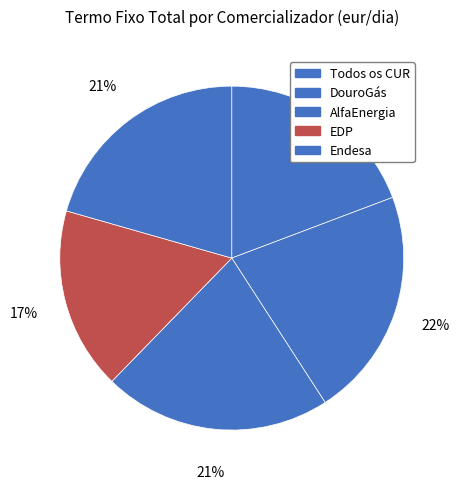

Which slice is the largest?

Endesa